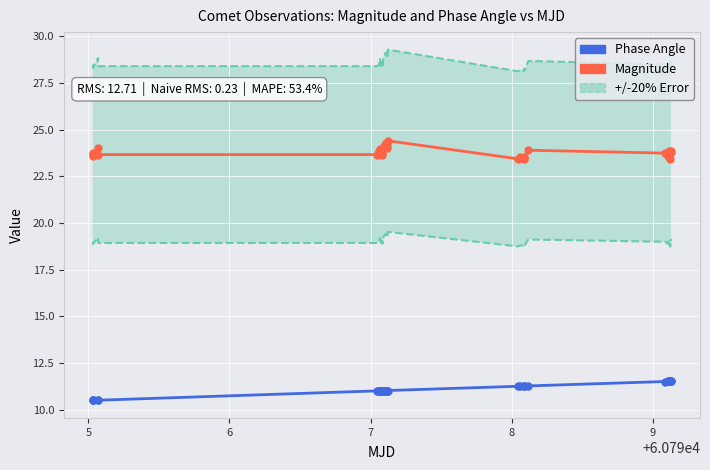

What is the average value of the Magnitude series?

23.8